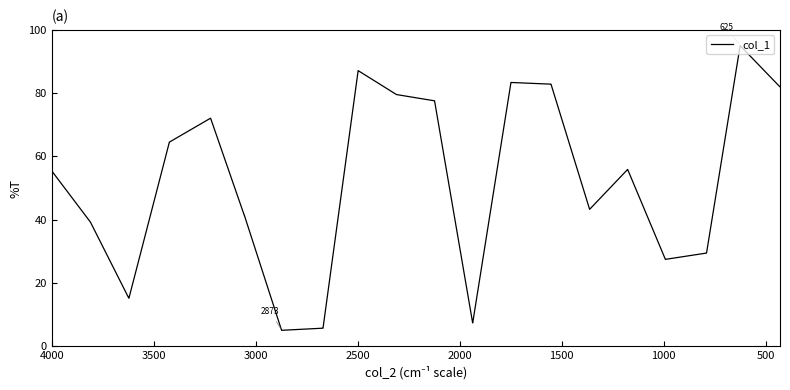

What is the maximum value shown in the chart?

95.0